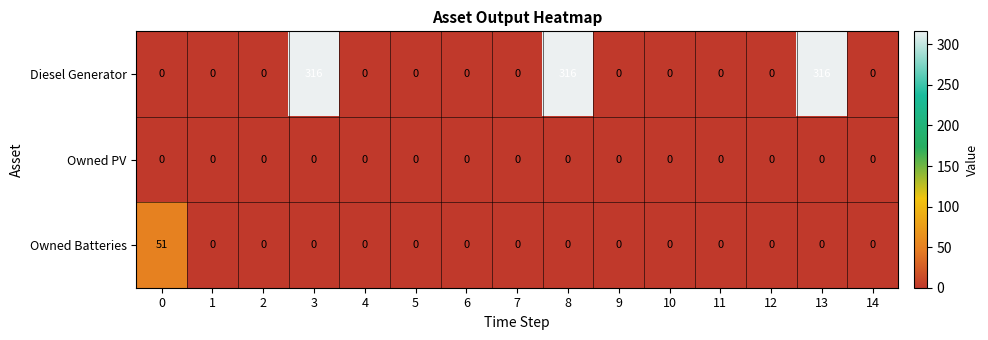

The Diesel Generator series shows 0 at 2. True or false?

True